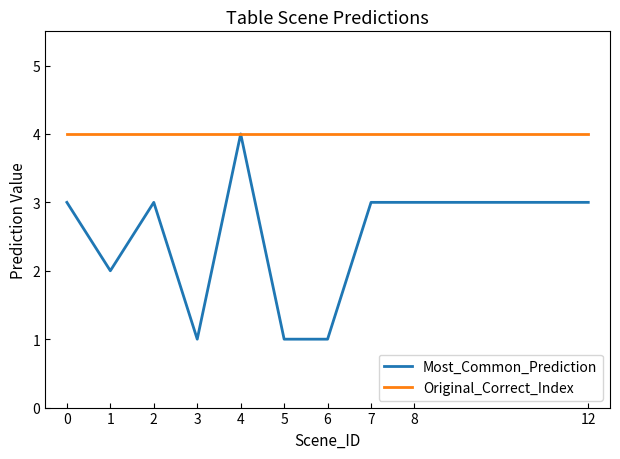

What is the sum of the Original_Correct_Index values at 3 and 6?

8